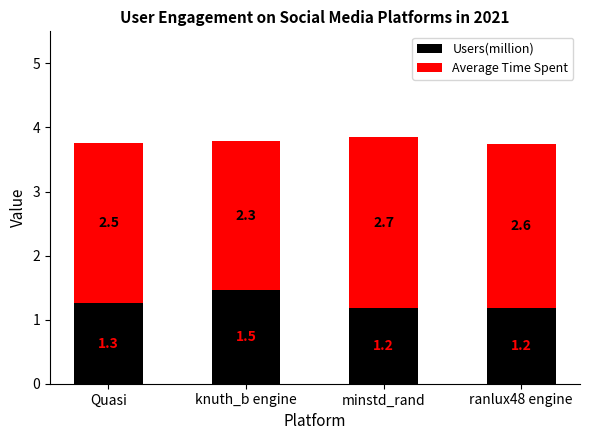

What is the lowest value of the Users(million) series?

1.2